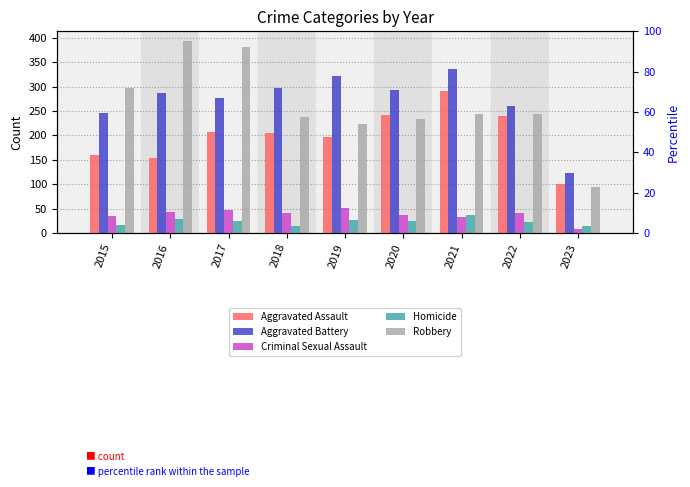

What is the spread (max minus min) of values at 2015?

280